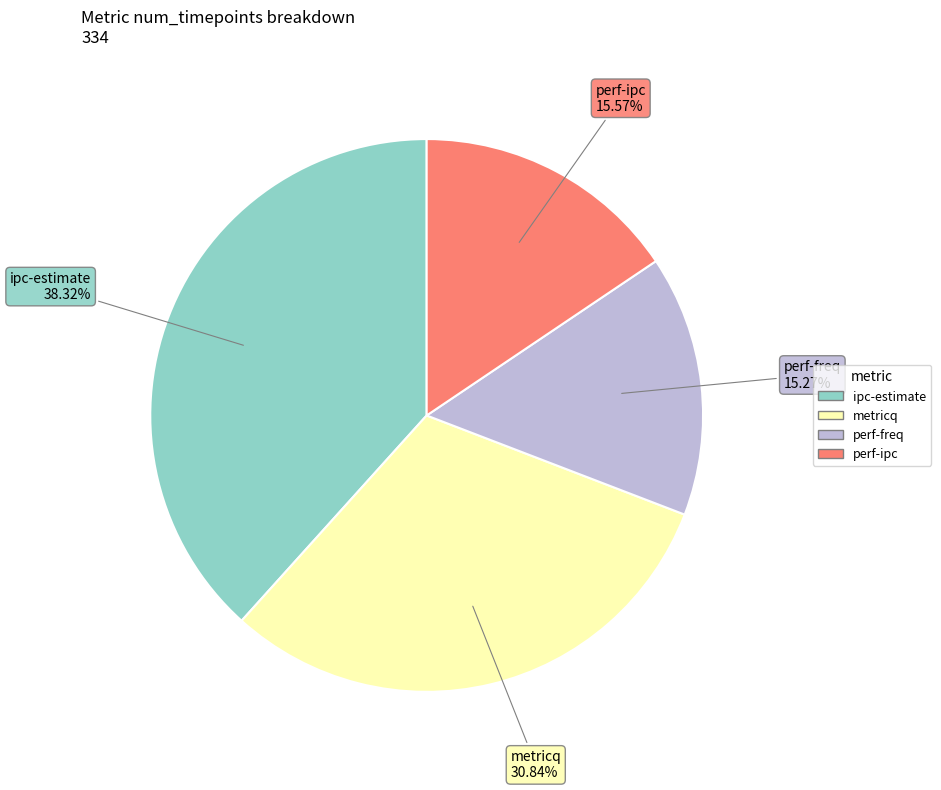

Which has a higher value, perf-freq or ipc-estimate?

ipc-estimate